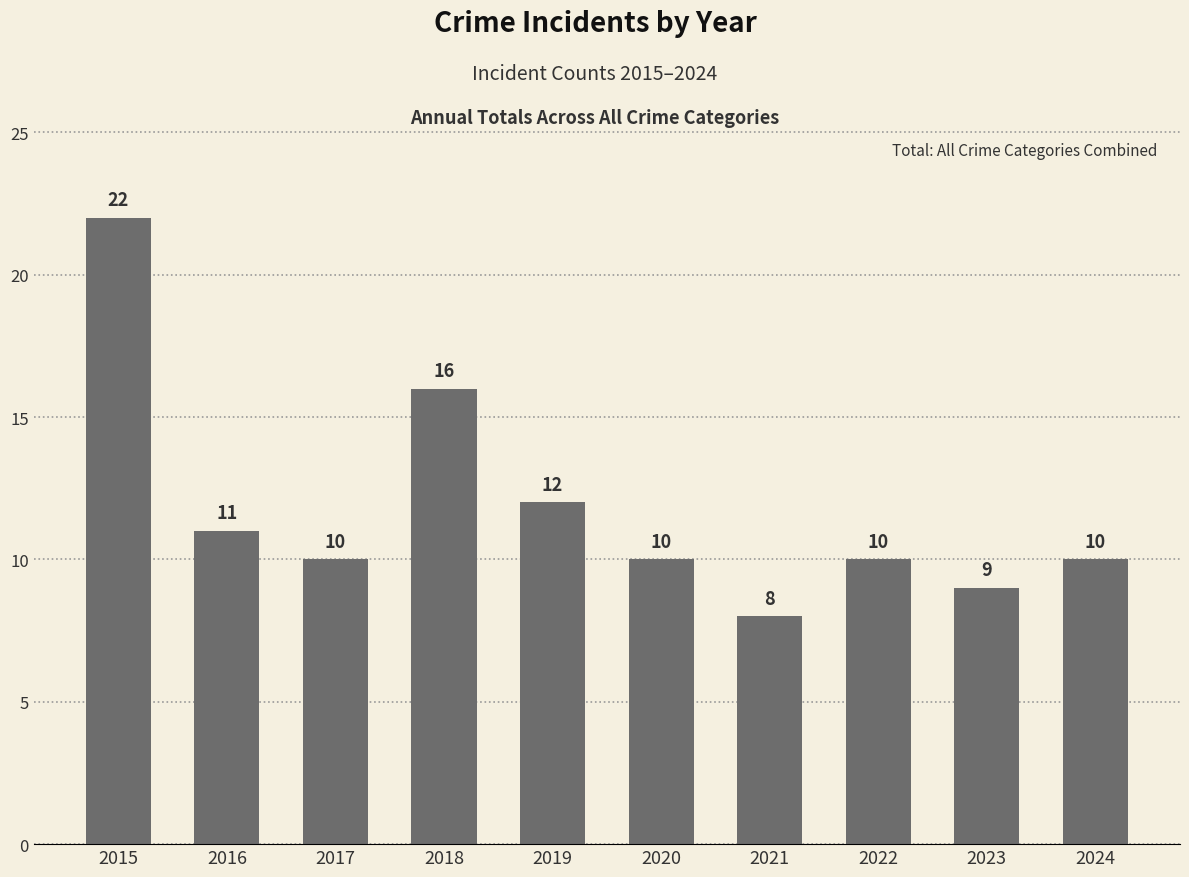

Approximately how many times larger is the value at 2022 compared to 2023?

1.1